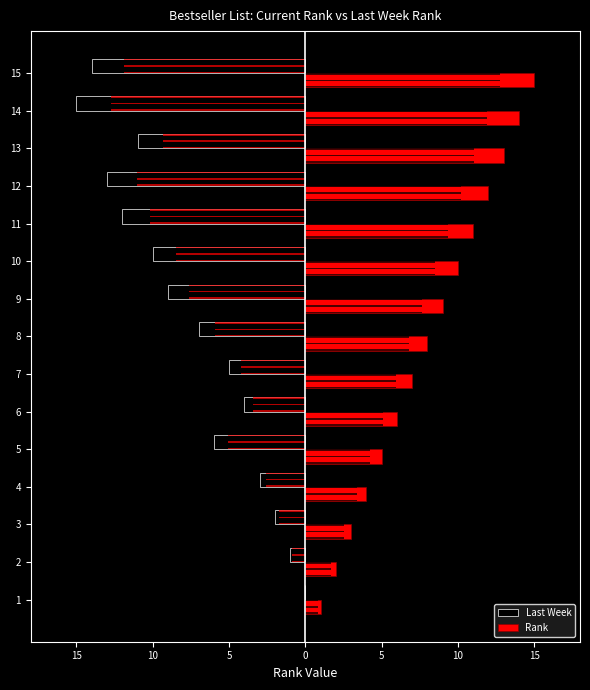

Reading left to right, list all the values displayed in this chart.

Last Week: 0	-1	-2	-3	-6	-4	-5	-7	-9	-10	-12	-13	-11	-15	-14
Rank: 1	2	3	4	5	6	7	8	9	10	11	12	13	14	15